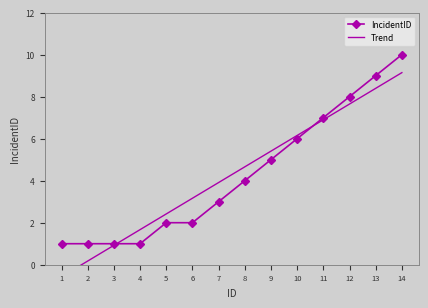

What is the value of the IncidentID point at the 5th from the left?

2